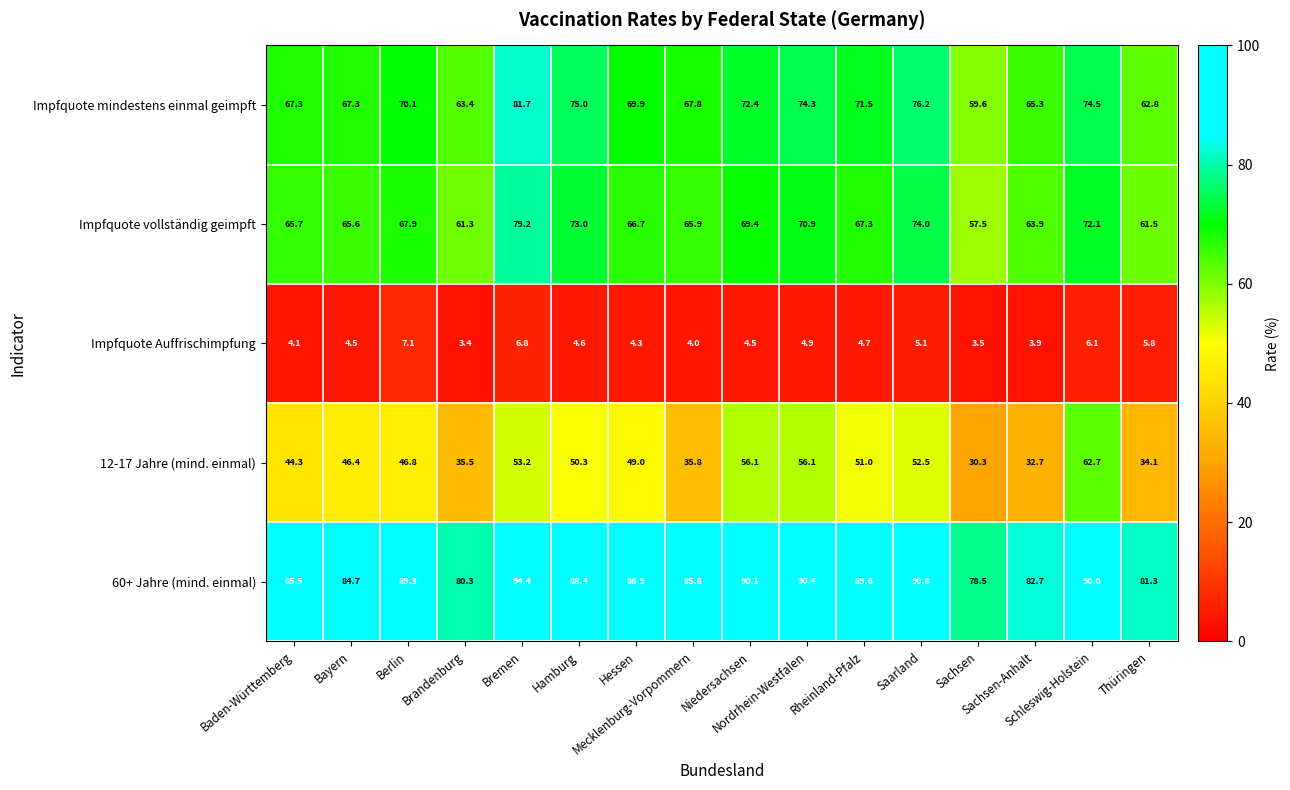

Which series has the largest range (max minus min)?

12-17 Jahre (mind. einmal)